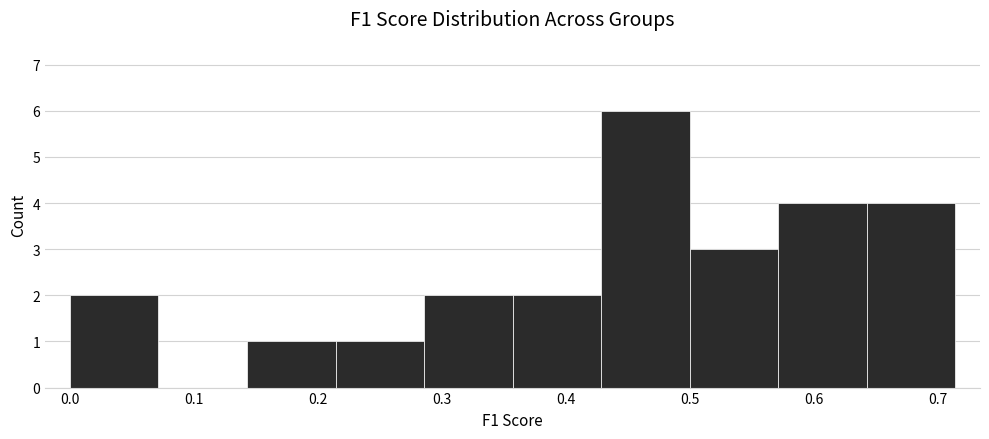

Which range on the x-axis has the tallest bar?

0.43 to 0.50